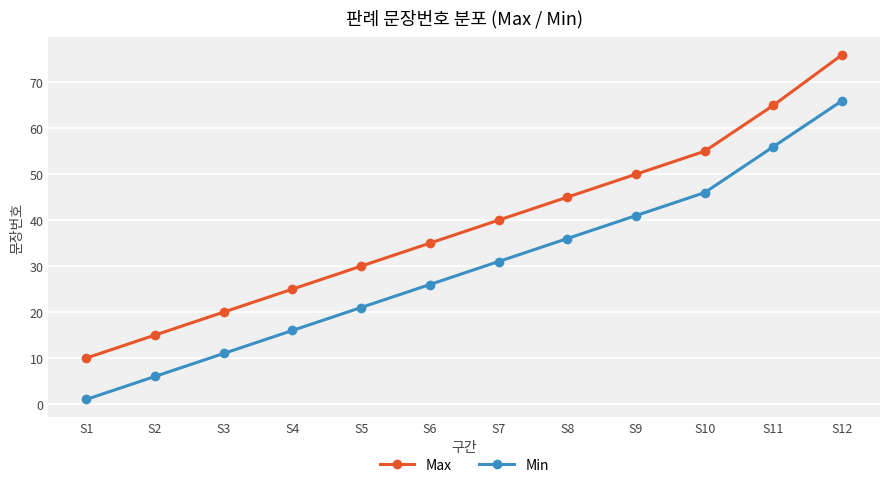

True or false: Min and Max intersect in this chart.

False